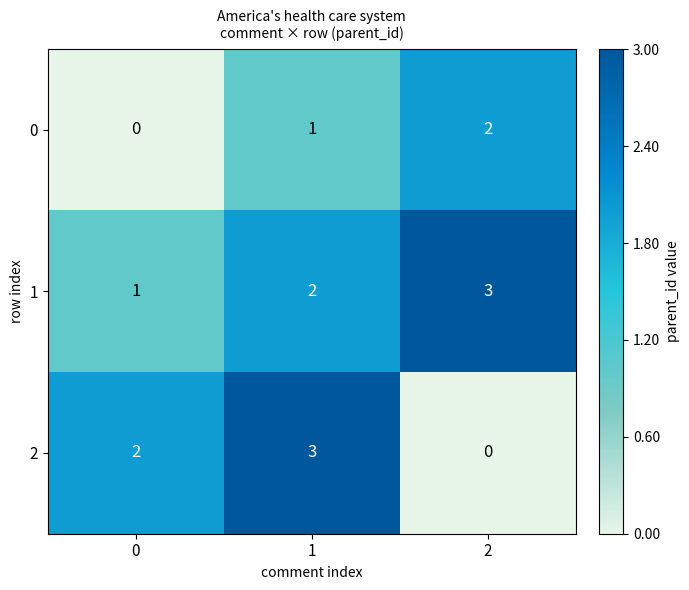

What is the difference between the highest and lowest values at 2?

3